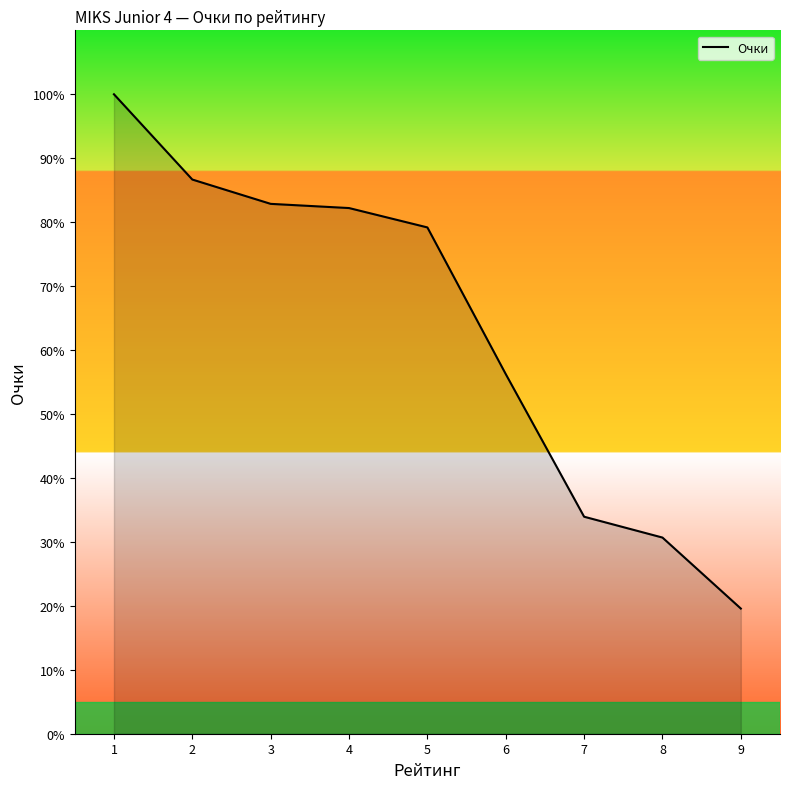

What is the average value?

63.5